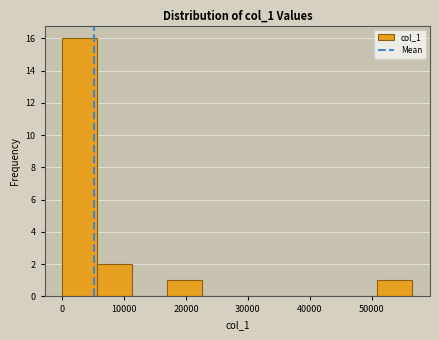

Reading left to right, transcribe this chart: for each bar, give the range it covers on the x-axis and its height. Neither the bar edges nor the heights are printed on the chart, so give them approximately, as read against the axes.

0 to 6000: 16
6000 to 11000: 2
11000 to 17000: 0
17000 to 23000: 1
23000 to 28000: 0
28000 to 34000: 0
34000 to 40000: 0
40000 to 45000: 0
45000 to 51000: 0
51000 to 57000: 1